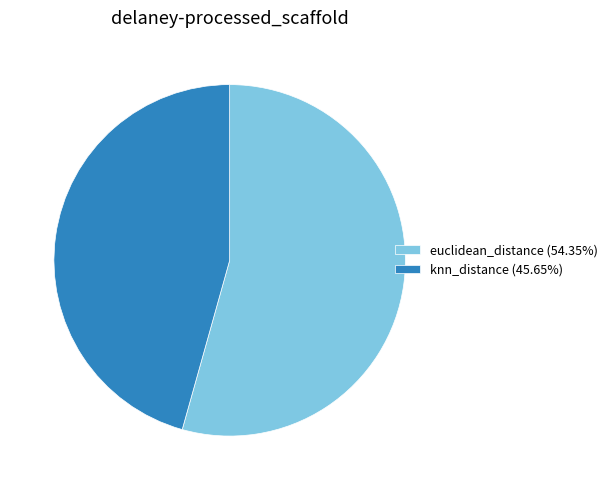

Approximately how many times larger is the value at knn_distance (45.65%) compared to euclidean_distance (54.35%)?

0.8